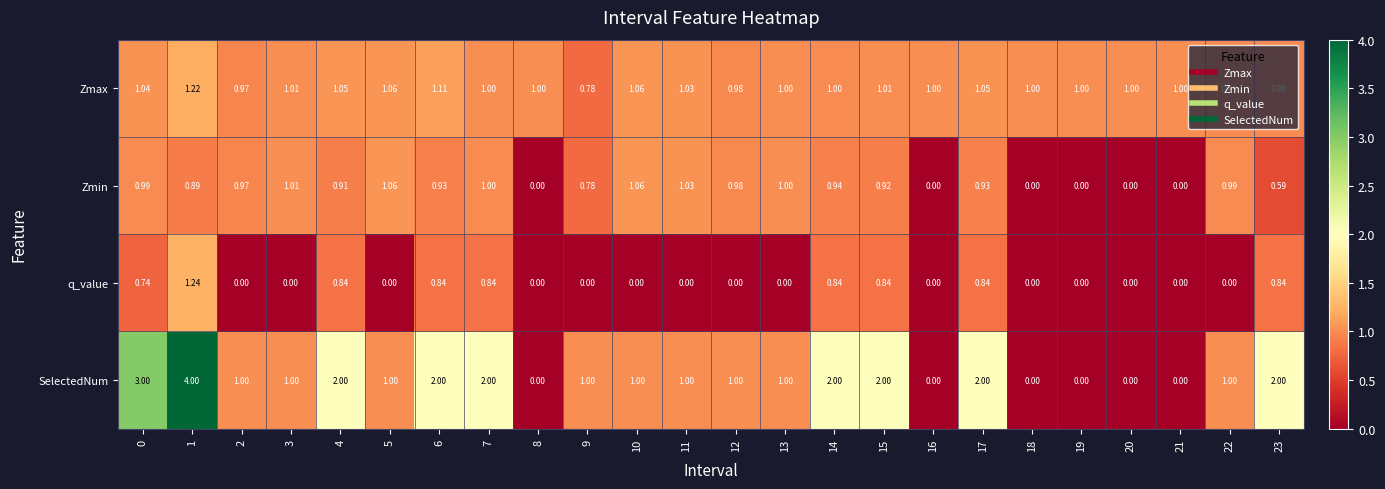

Between 5 and 20, which series saw the biggest shift?

Zmin